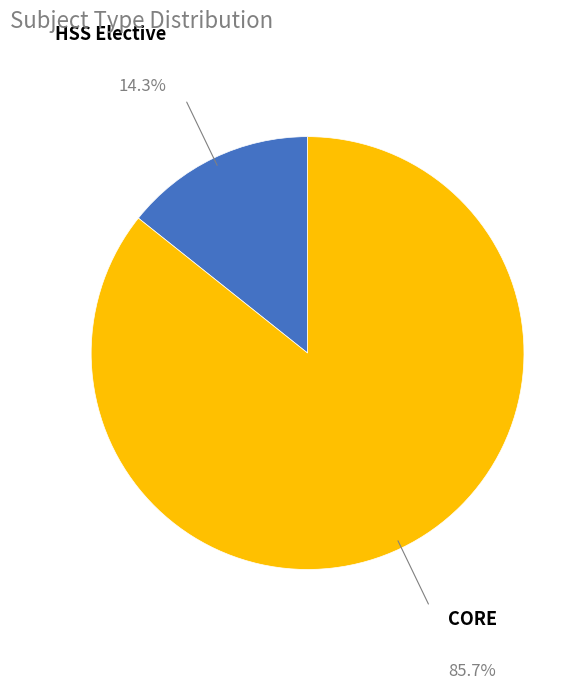

Is there a majority slice in this chart?

Yes